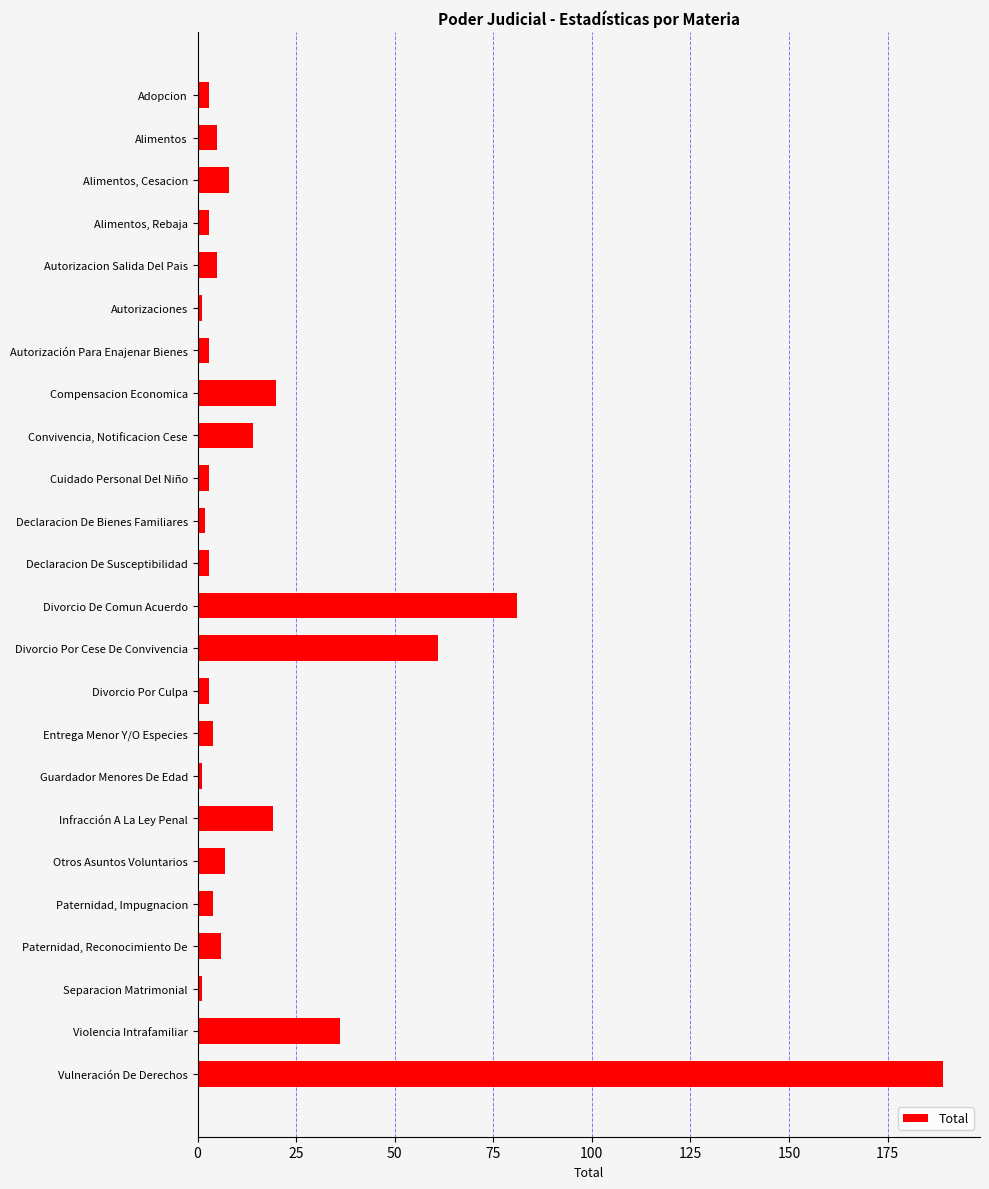

Reading top to bottom, what are all the values shown in this chart?

3	5	8	3	5	1	3	20	14	3	2	3	81	61	3	4	1	19	7	4	6	1	36	189